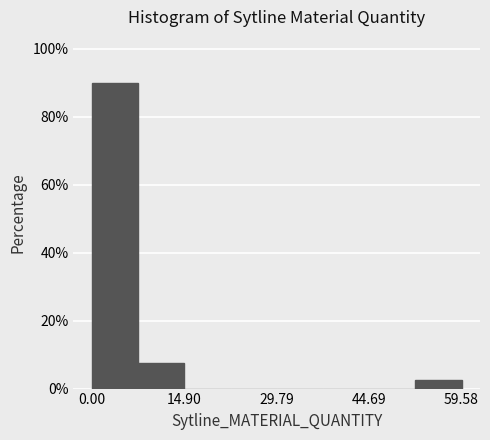

Around what value on the x-axis is the tallest bar? Give the approximate position of its centre, as read against the axis.

4